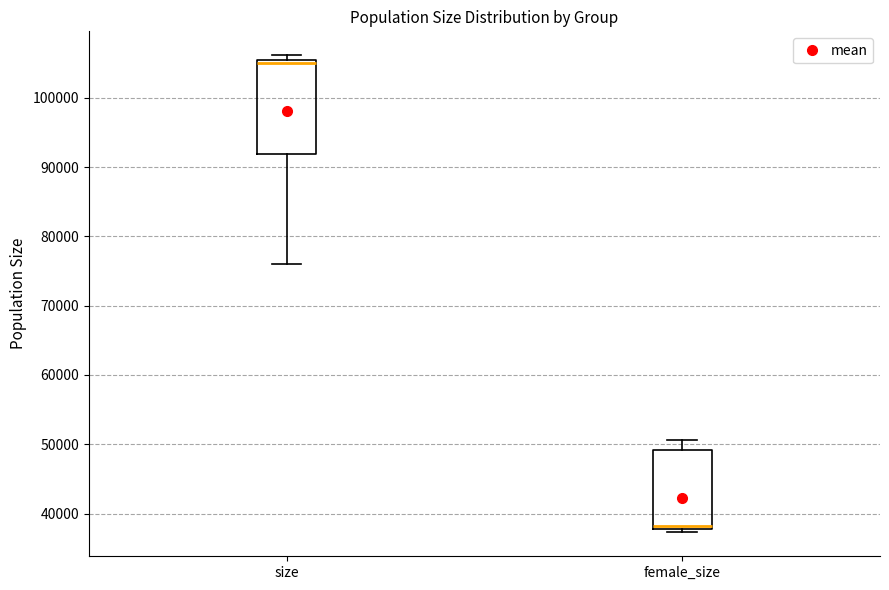

Which box's median line is the lowest?

female_size